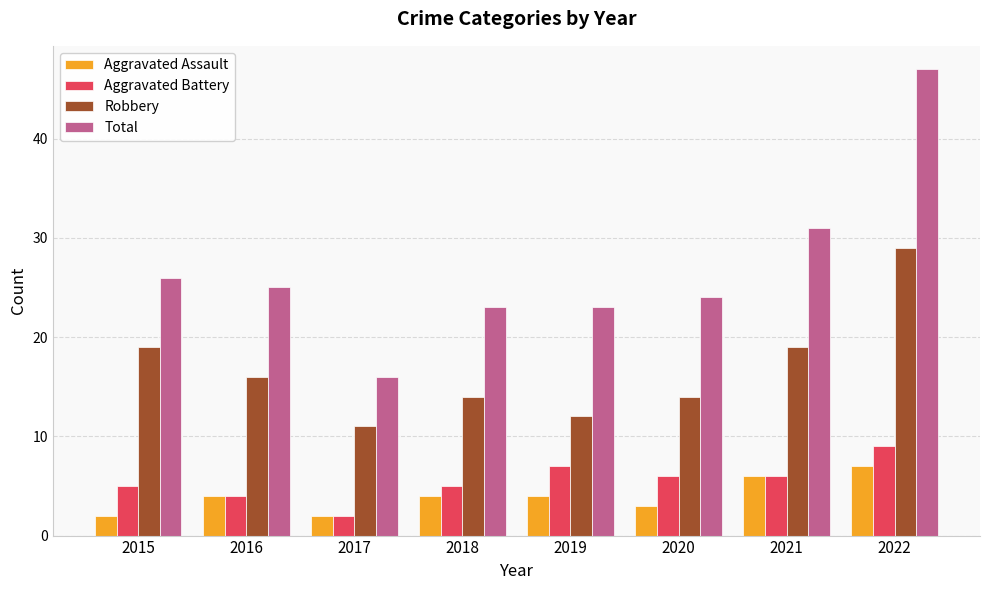

What is the minimum value for Robbery?

11